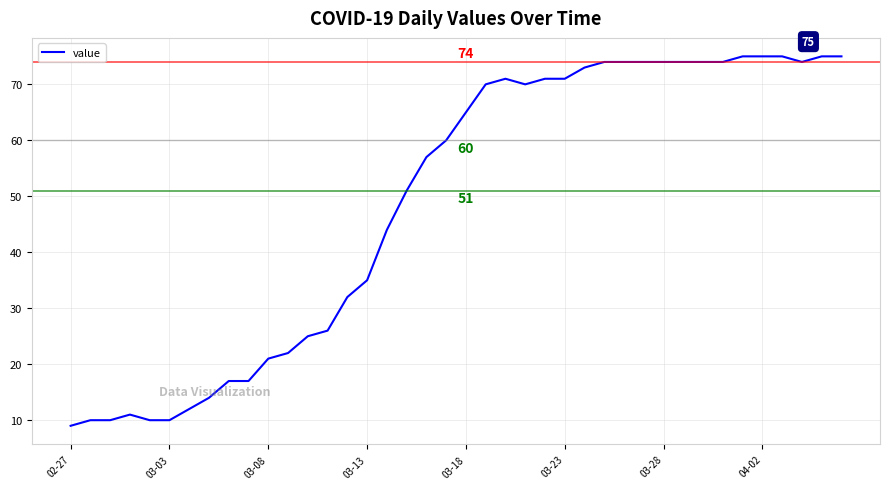

What is the smallest value displayed?

9